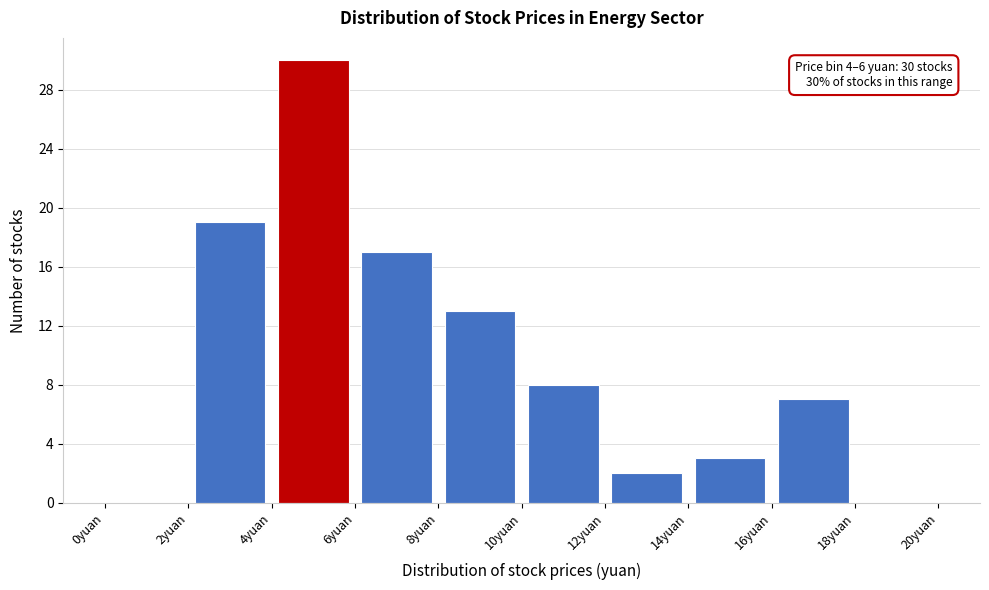

Over which range of the x-axis is the bar tallest?

4 to 6